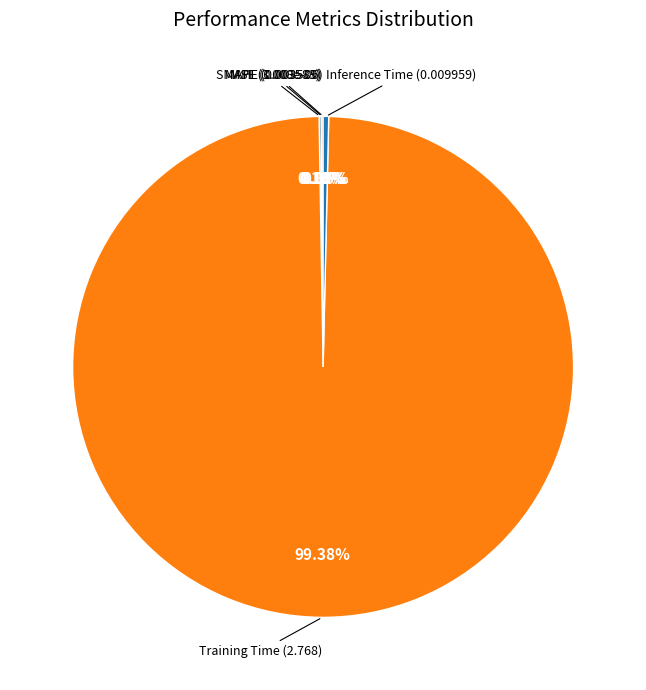

What is the smallest slice in the pie chart?

MSE